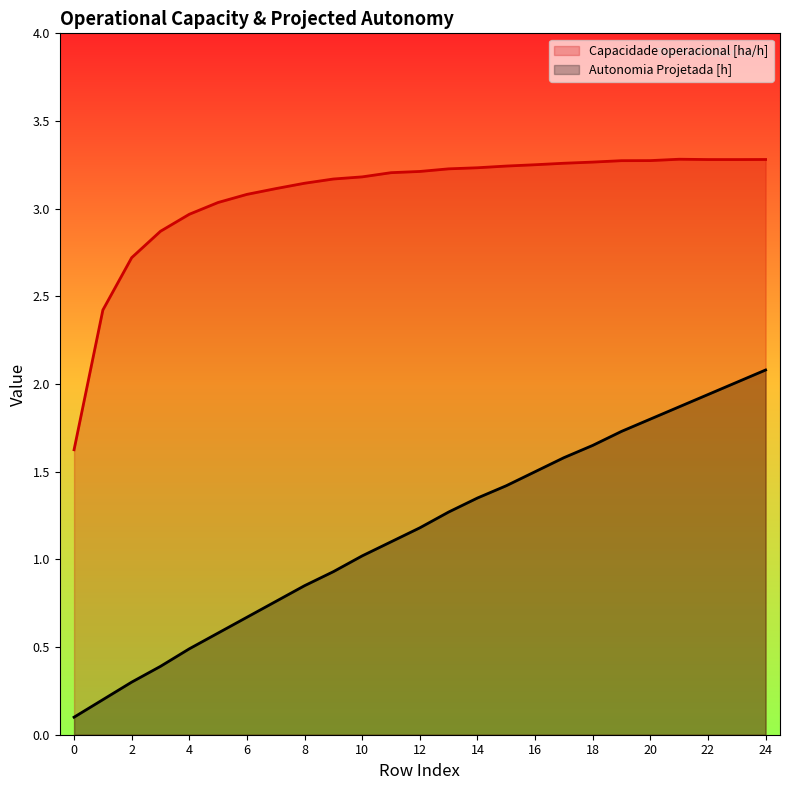

What is the difference between the Autonomia Projetada [h] values at 12 and 19?

0.6